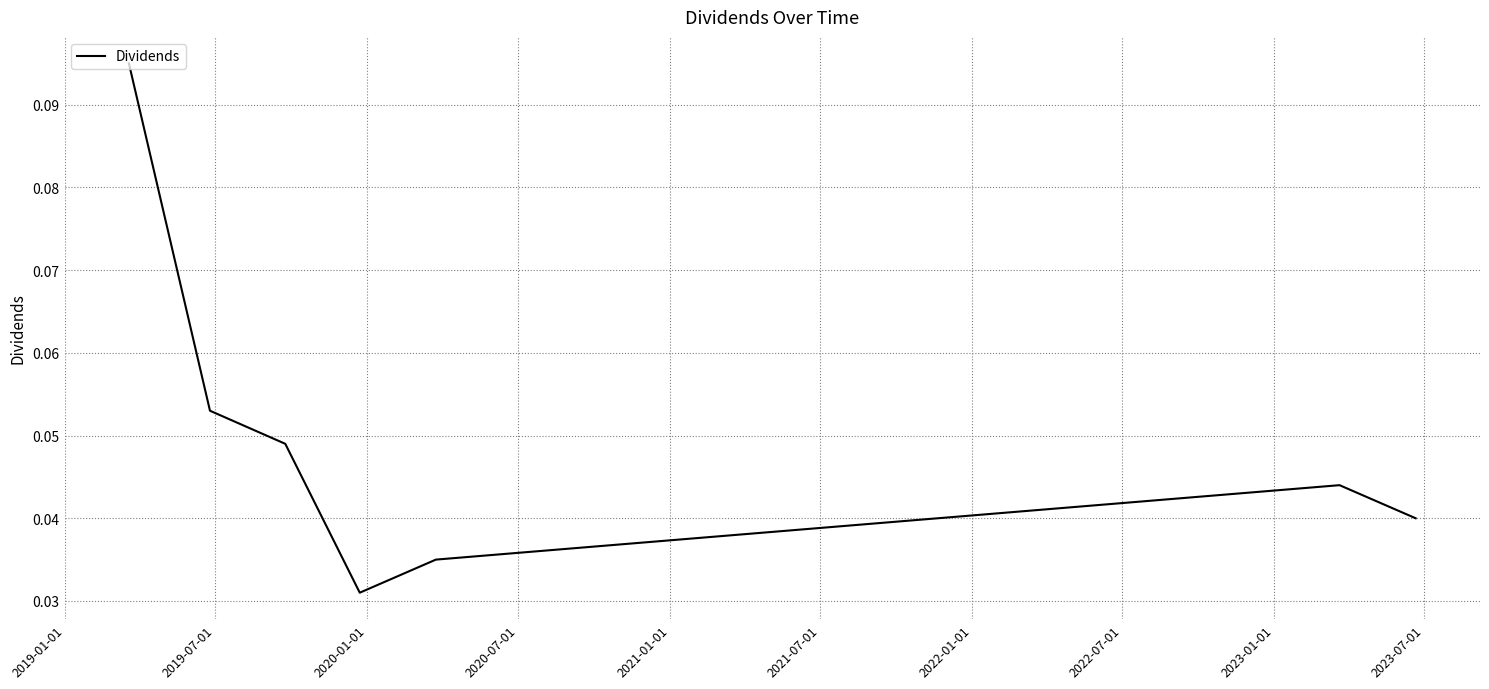

How many interior local peaks (higher than both neighbors) does the data have?

1